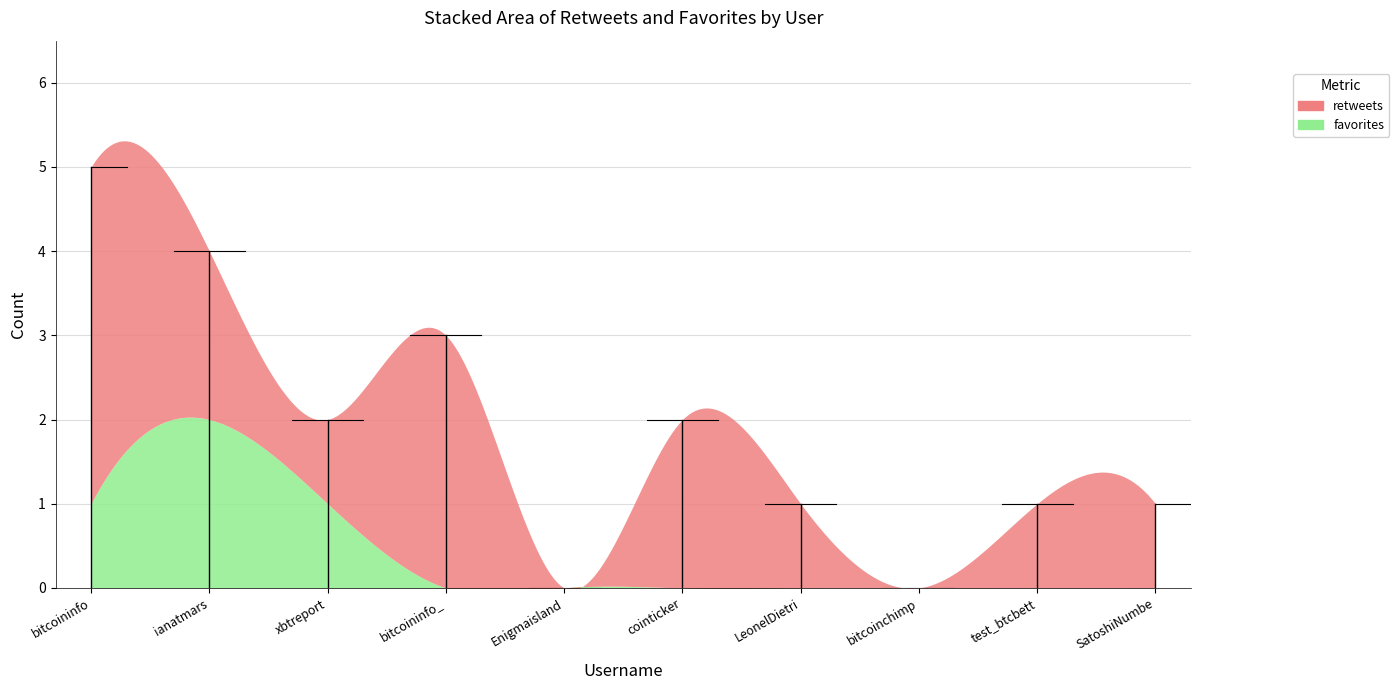

True or false: retweets and favorites intersect in this chart.

False